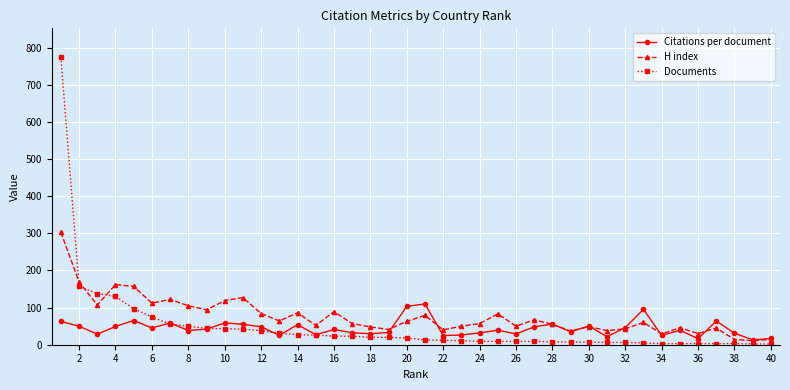

What is the highest value of the H index series?

303.0